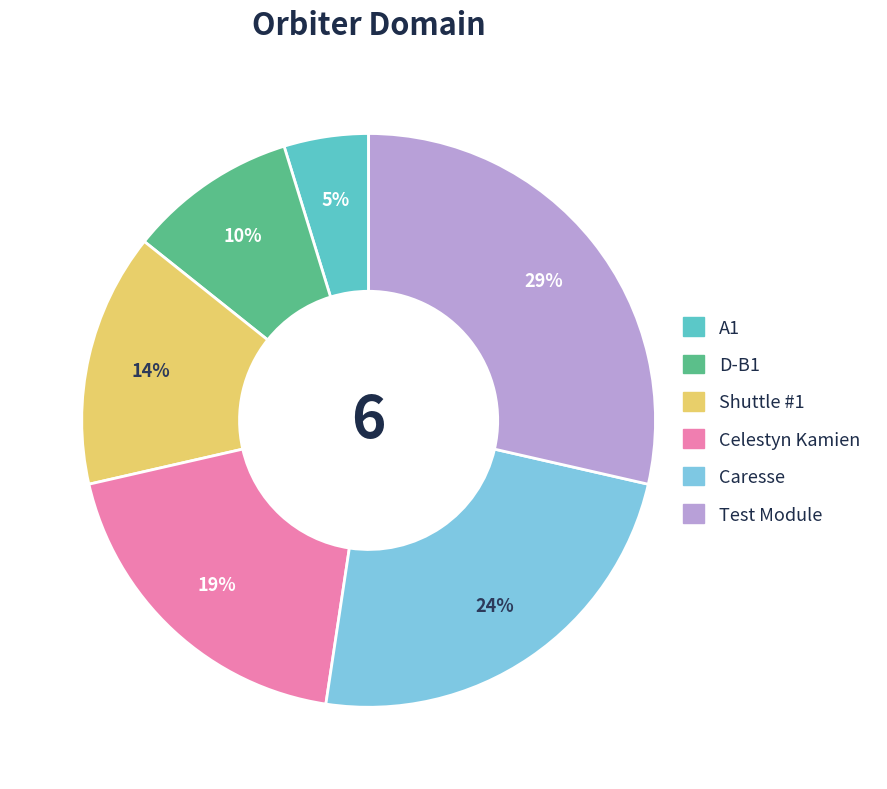

What is the largest slice in the pie chart?

Test Module